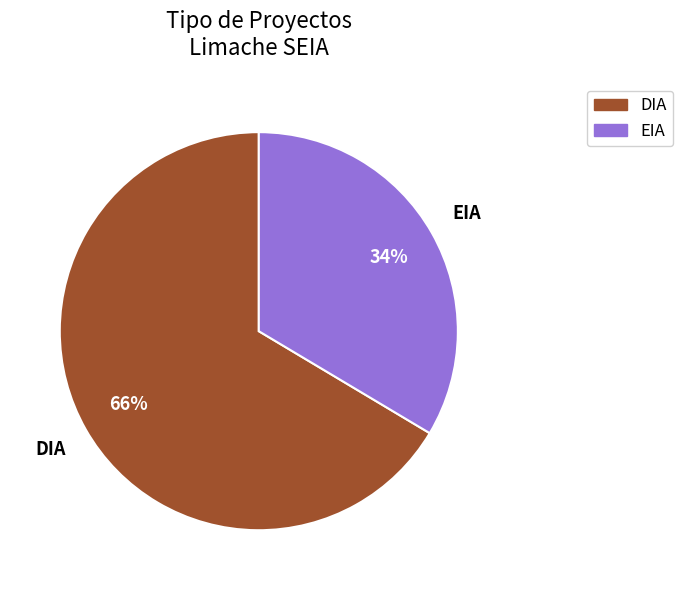

Which slice is the largest?

DIA